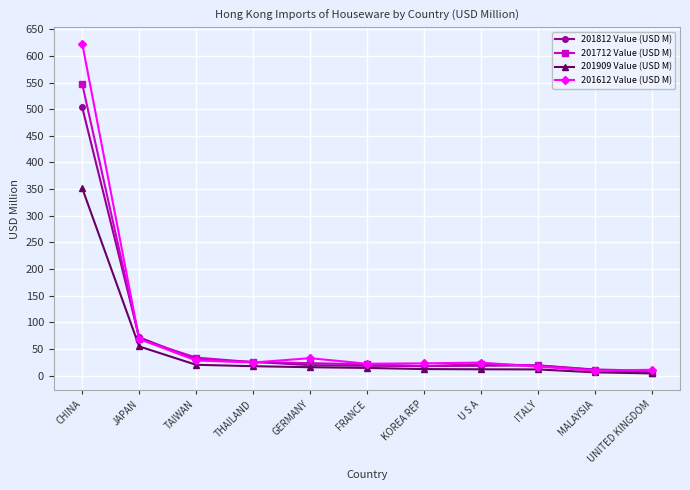

At which label does 201909 Value (USD M) reach its peak?

CHINA